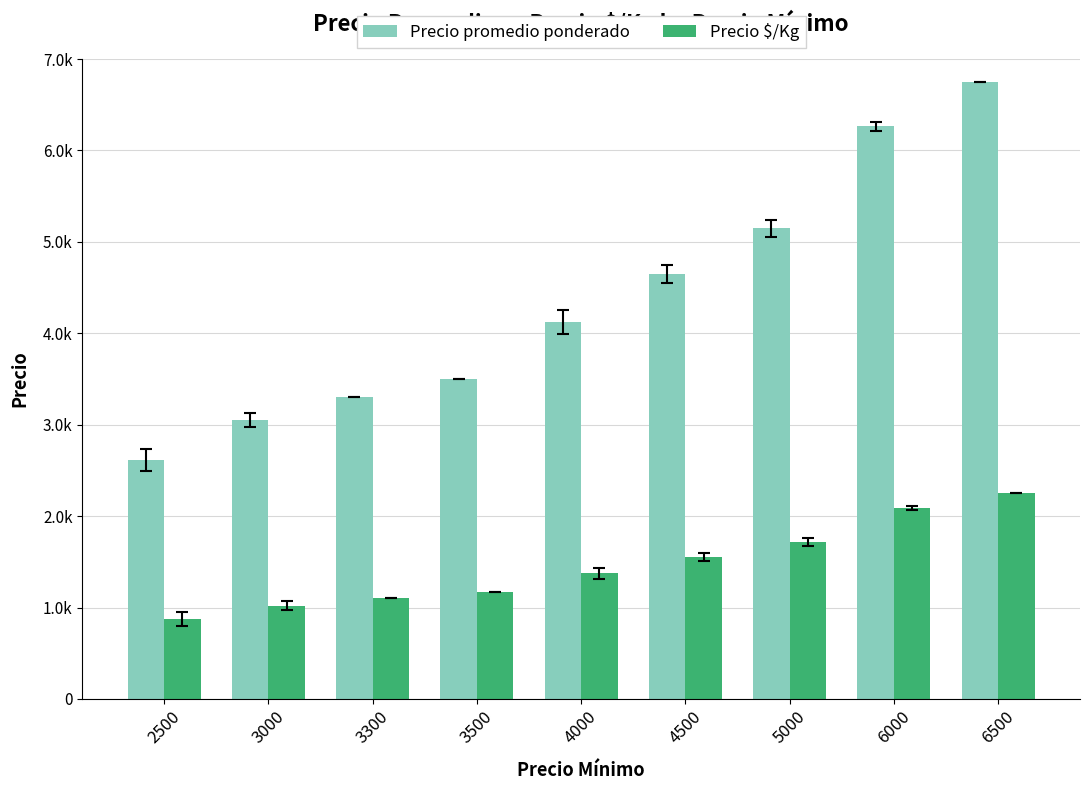

Which series changed the most between 3000 and 5000?

Precio promedio ponderado